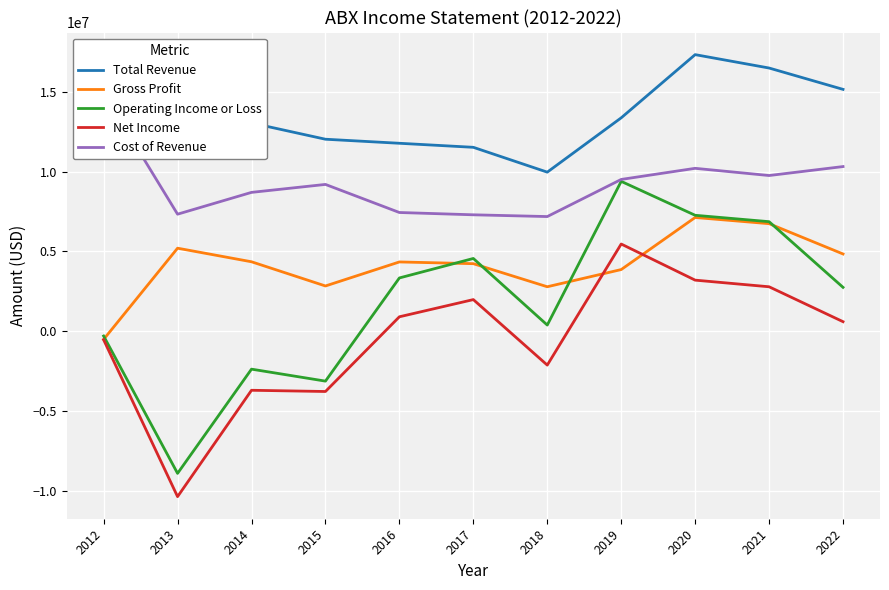

In Total Revenue, how many points are lower than both neighbors (excluding endpoints)?

2